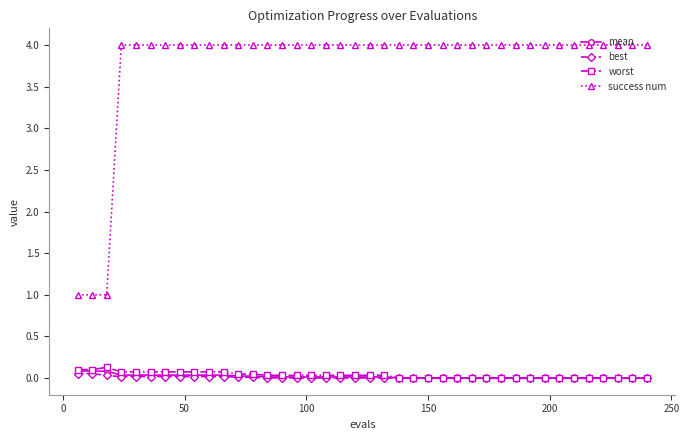

True or false: worst and success num cross at least once.

False